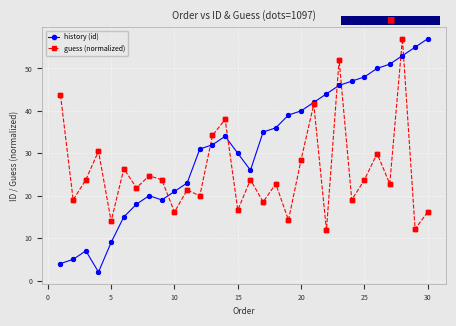

Which series has the largest total across all categories?

history (id)